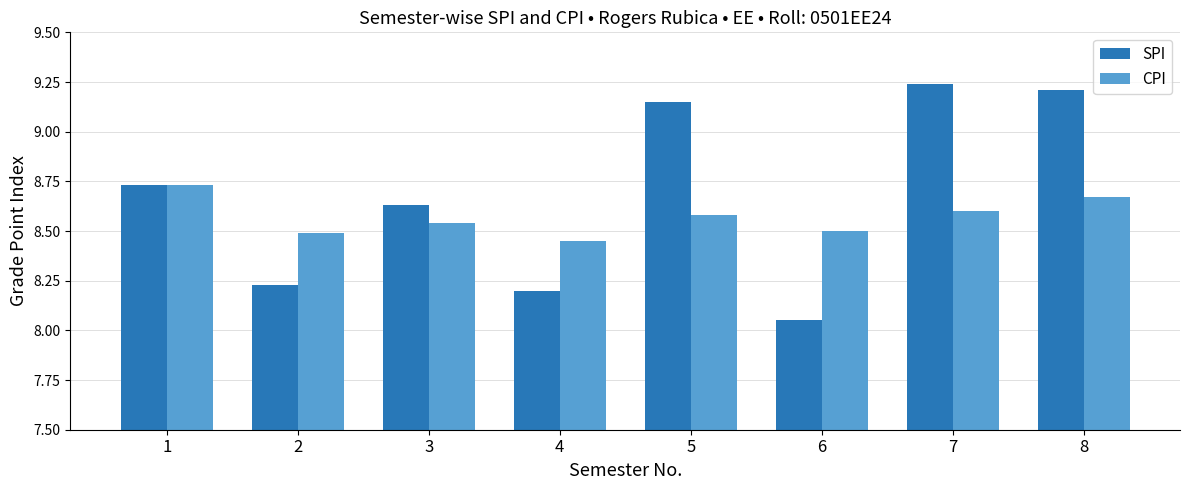

Is the value of SPI at 3 greater than the value of CPI at 7?

Yes